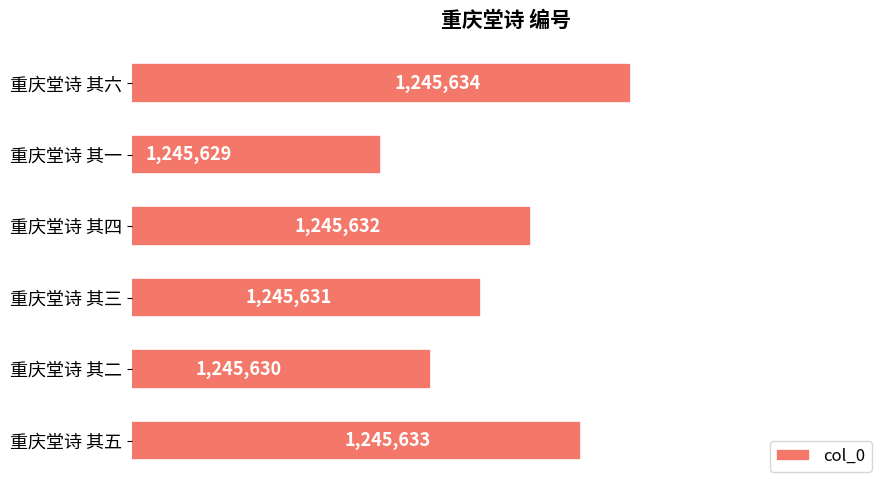

What is the sum of all values?

7473789